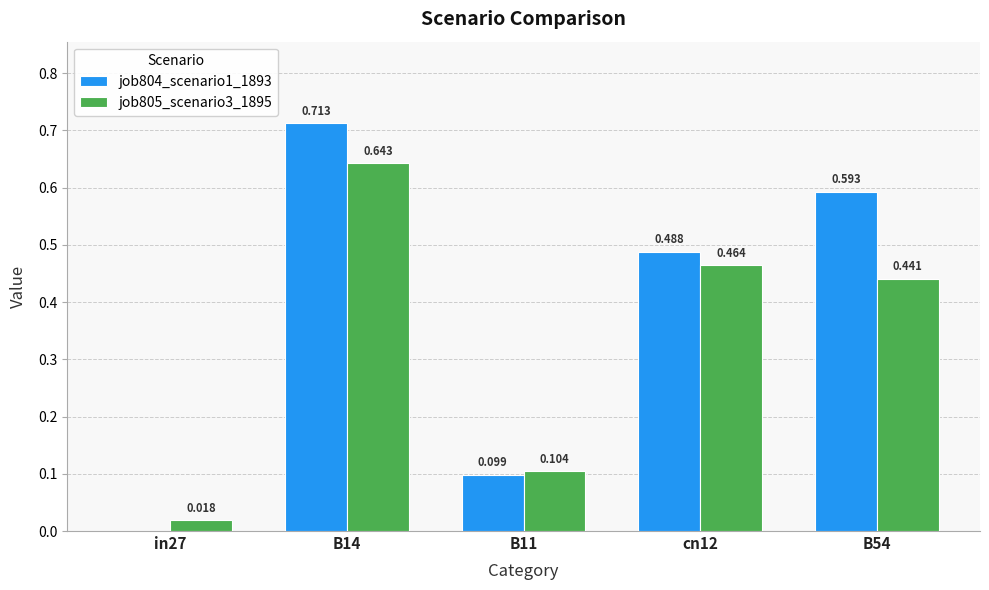

Is the value of job805_scenario3_1895 at B11 greater than the value of job804_scenario1_1893 at in27?

Yes